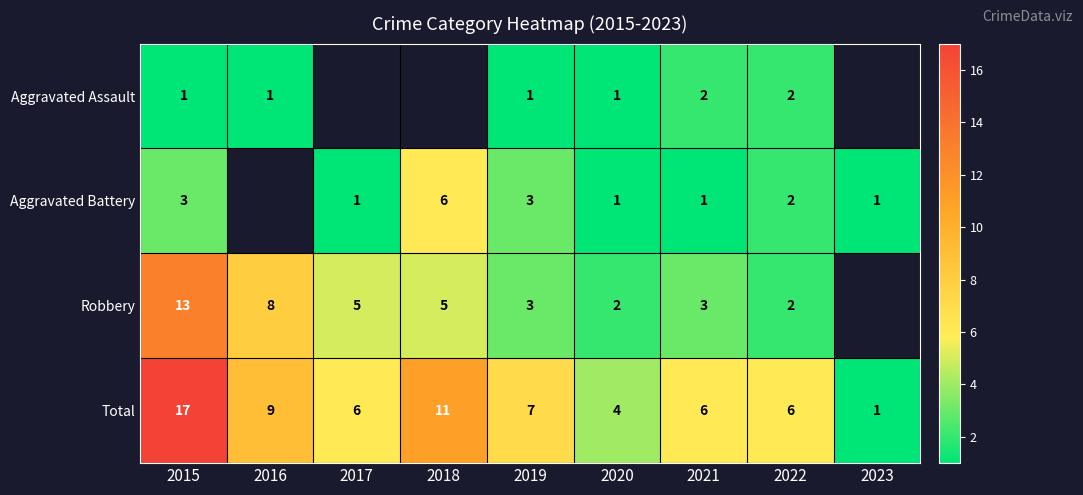

What is the difference between the Total values at 2019 and 2015?

10